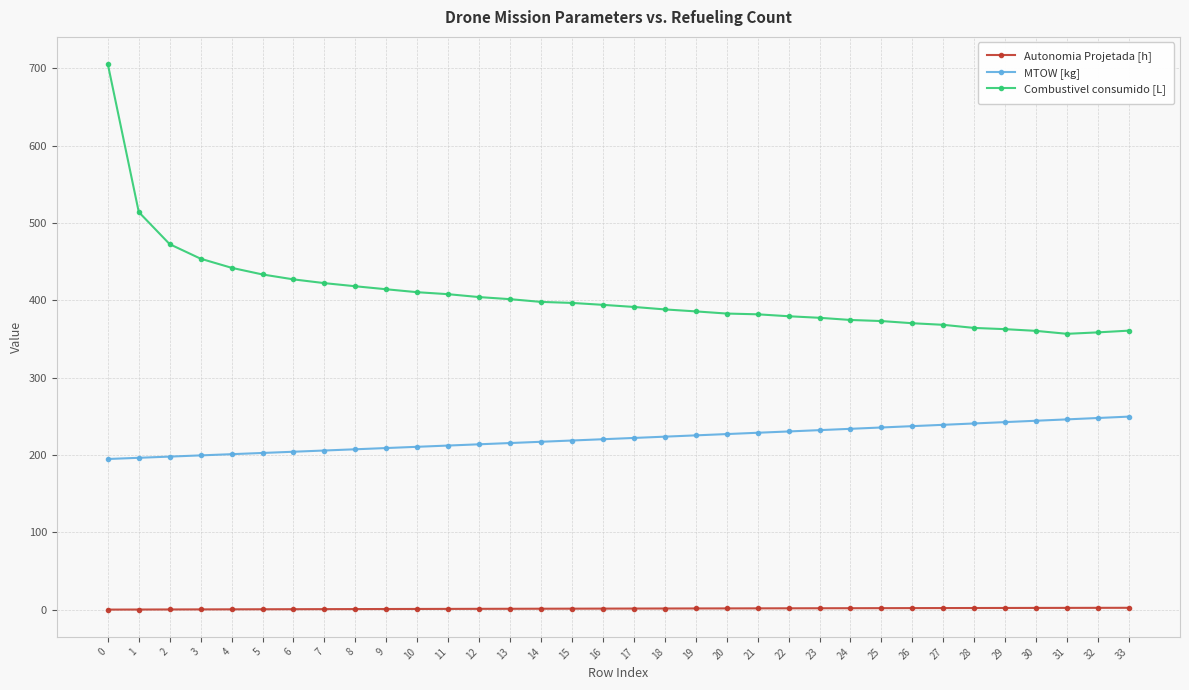

What is the difference between the highest and lowest values at 26?

368.3